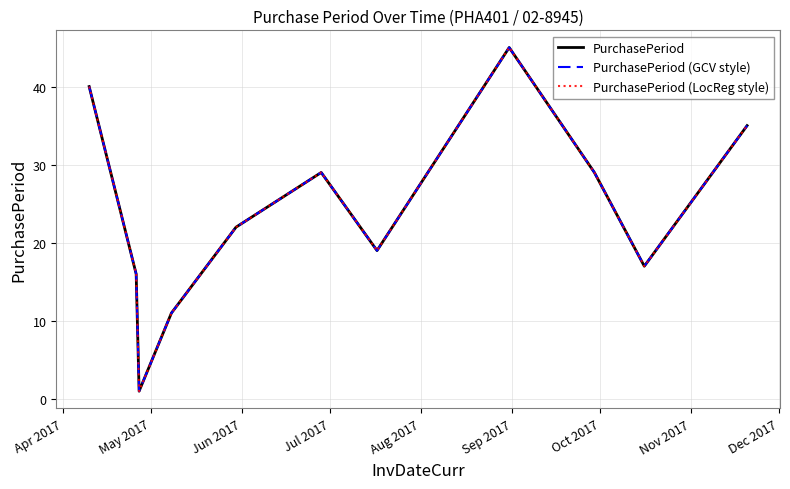

At which label does PurchasePeriod (LocReg style) first exceed 22?

Apr 2017